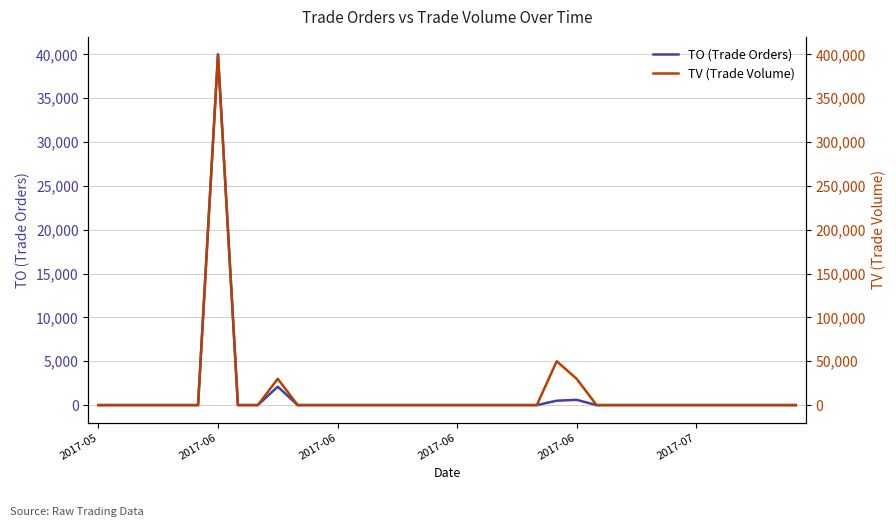

The TO (Trade Orders) series shows 69715 at 2017-06. True or false?

False